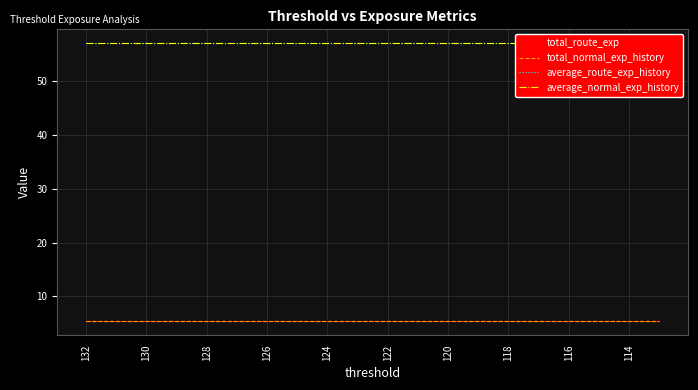

Rank the series at 116 from lowest to highest value.

total_route_exp, total_normal_exp_history, average_route_exp_history, average_normal_exp_history